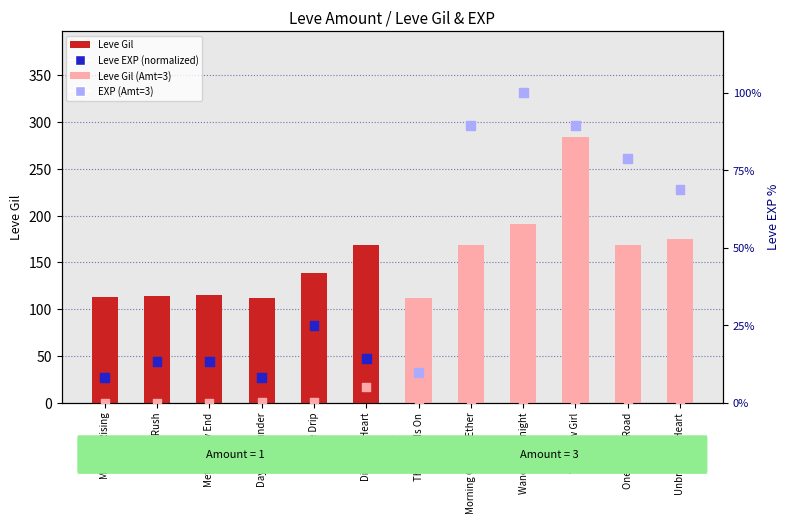

Which series has the widest spread of Y values?

Leve Gil